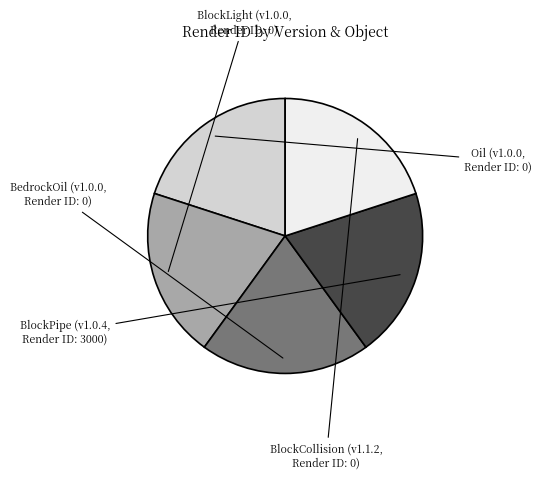

Which slice is the smallest?

1.0.0 (Oil)